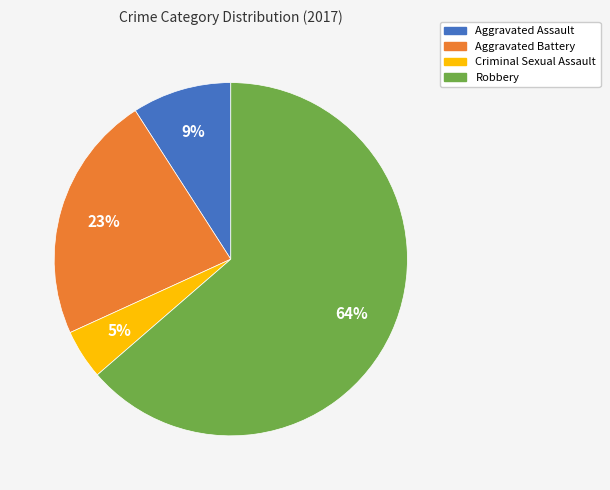

Which category has the biggest portion of the pie?

Robbery